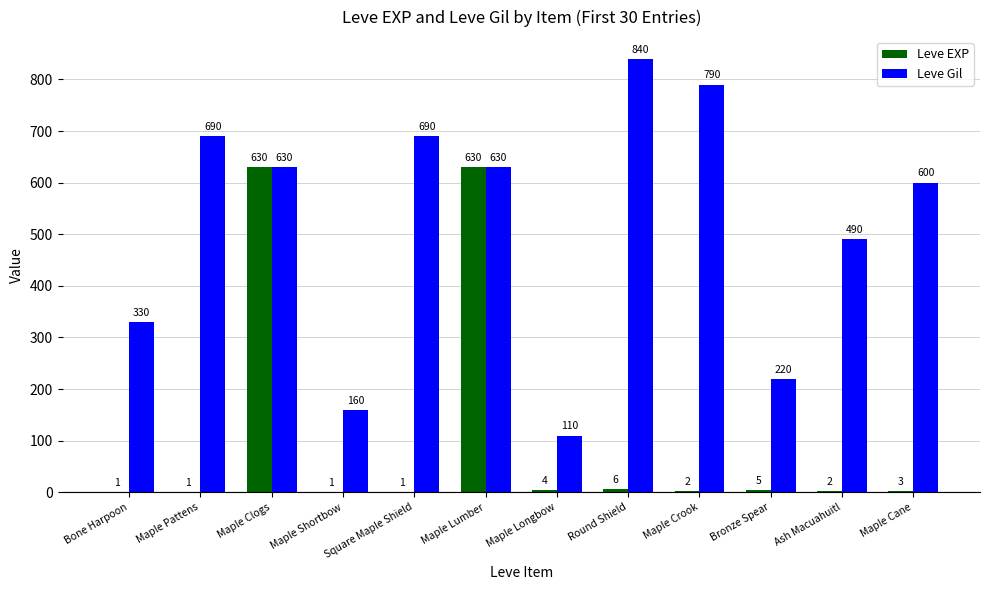

Reading left to right, what are all the values shown in this chart?

Leve EXP: Bone Harpoon=1	Maple Pattens=1	Maple Clogs=630	Maple Shortbow=1	Square Maple Shield=1	Maple Lumber=630	Maple Longbow=4	Round Shield=6	Maple Crook=2	Bronze Spear=5	Ash Macuahuitl=2	Maple Cane=3
Leve Gil: Bone Harpoon=330	Maple Pattens=690	Maple Clogs=630	Maple Shortbow=160	Square Maple Shield=690	Maple Lumber=630	Maple Longbow=110	Round Shield=840	Maple Crook=790	Bronze Spear=220	Ash Macuahuitl=490	Maple Cane=600